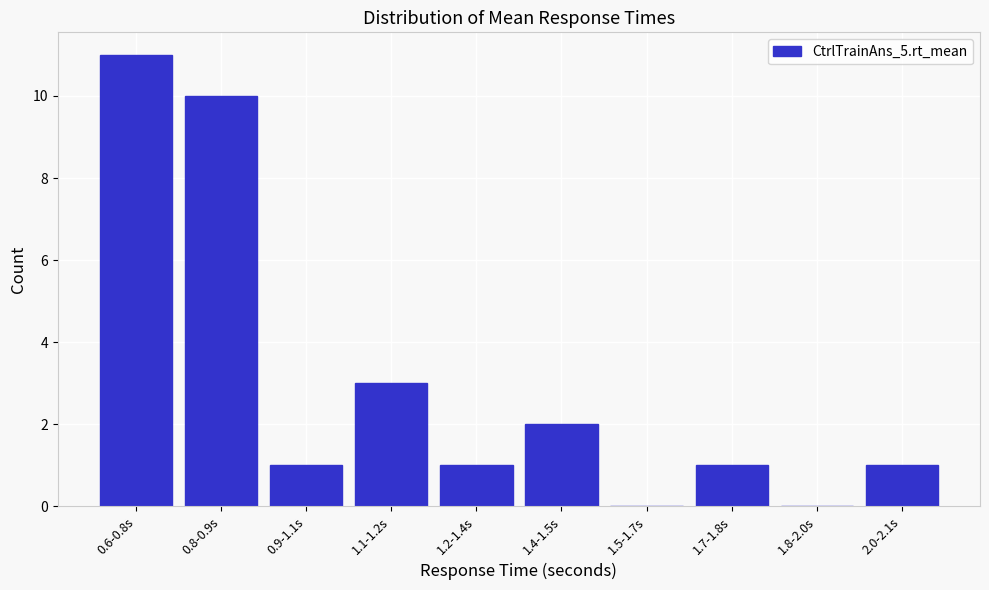

Reading left to right, extract all data points from this chart.

0.6-0.8s=11	0.8-0.9s=10	0.9-1.1s=1	1.1-1.2s=3	1.2-1.4s=1	1.4-1.5s=2	1.5-1.7s=0	1.7-1.8s=1	1.8-2.0s=0	2.0-2.1s=1